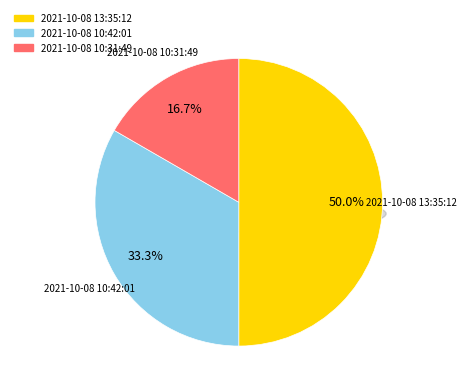

Which category has the biggest portion of the pie?

2021-10-08 13:35:12